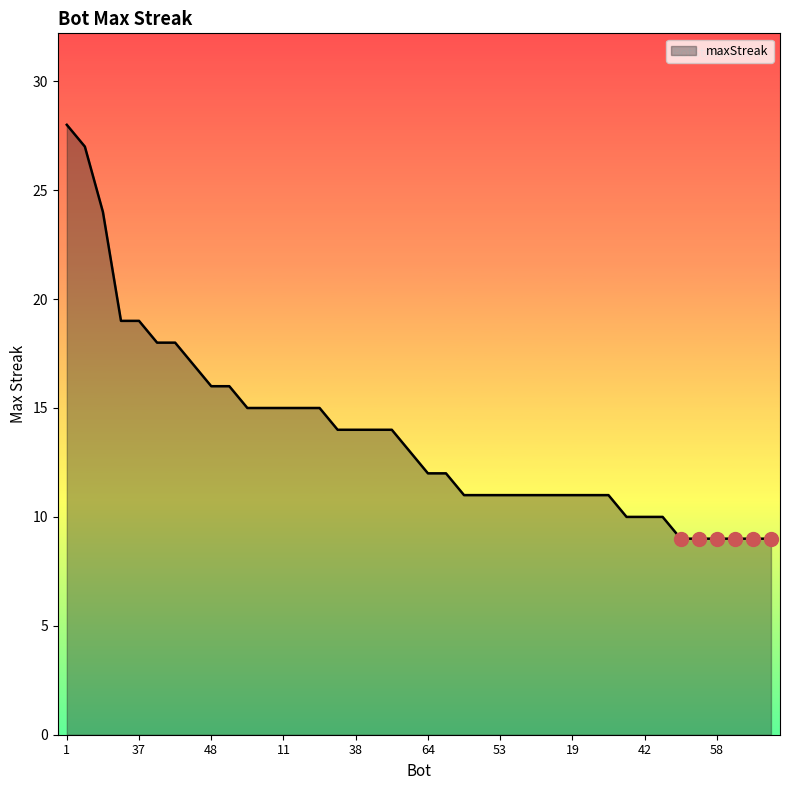

What is the smallest value displayed?

9